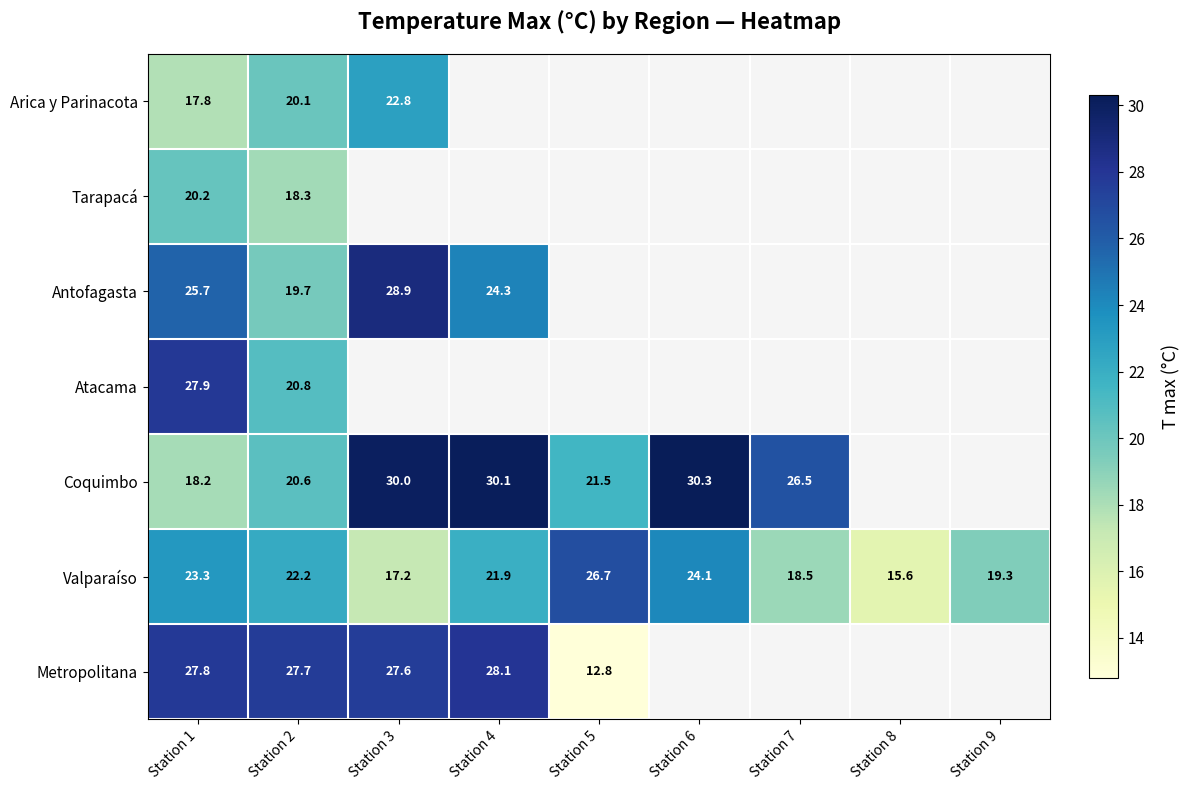

What is the minimum value shown in the chart?

12.8